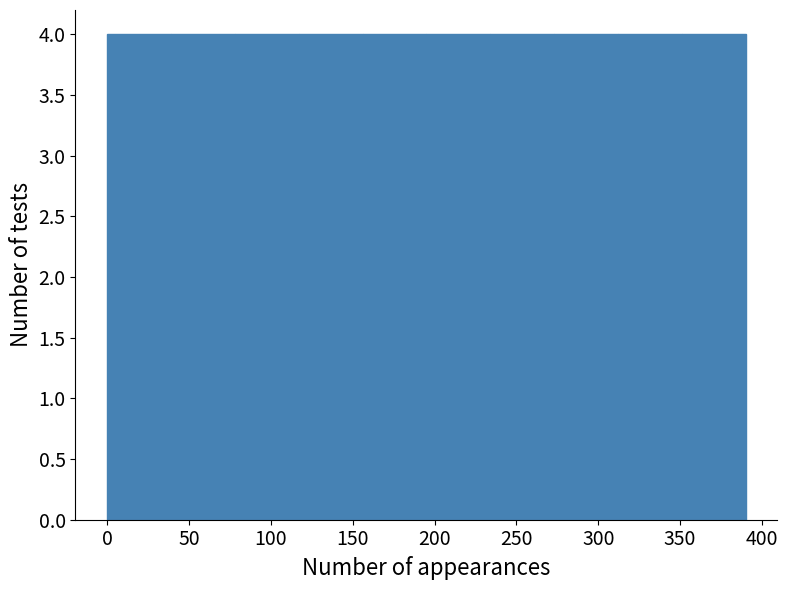

Reading left to right, transcribe this chart: for each bar, give the range it covers on the x-axis and its height. Neither the bar edges nor the heights are printed on the chart, so give them approximately, as read against the axes.

0 to 39: 4
39 to 78: 4
78 to 117: 4
117 to 156: 4
156 to 195: 4
195 to 234: 4
234 to 273: 4
273 to 312: 4
312 to 351: 4
351 to 390: 4